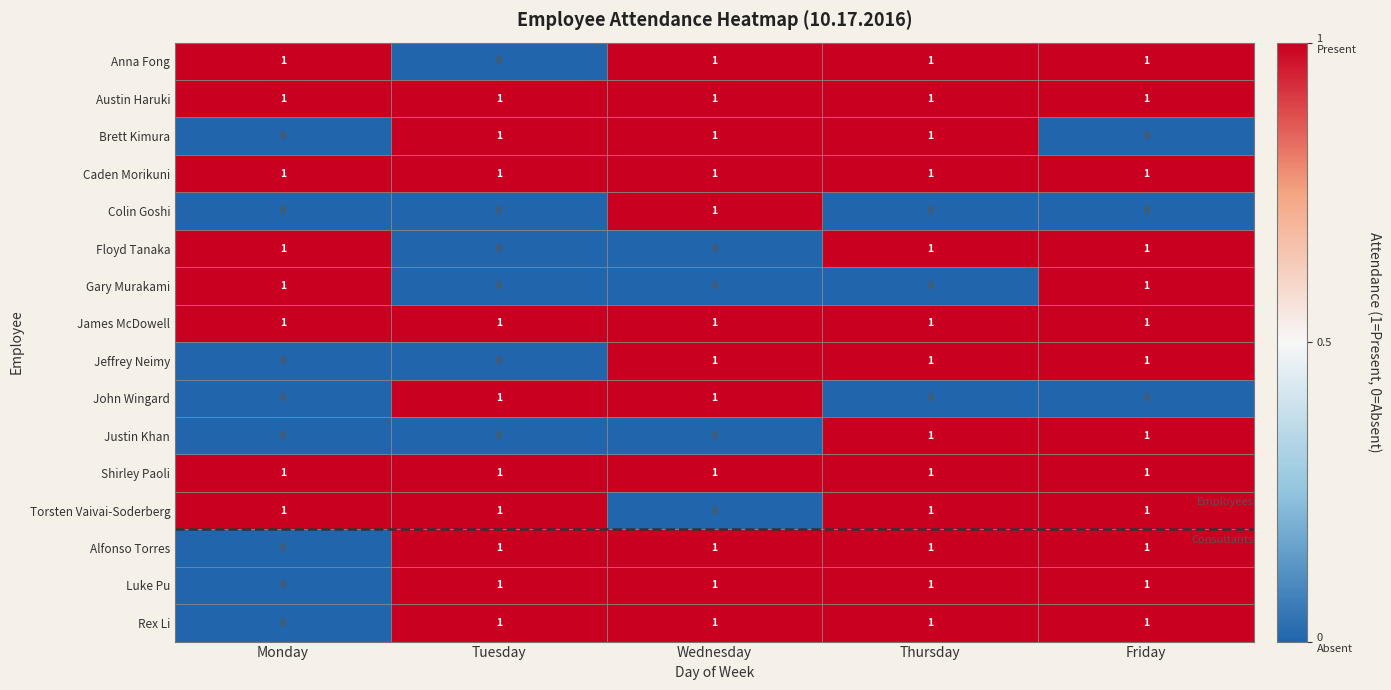

What is the total value across all series at Tuesday?

10